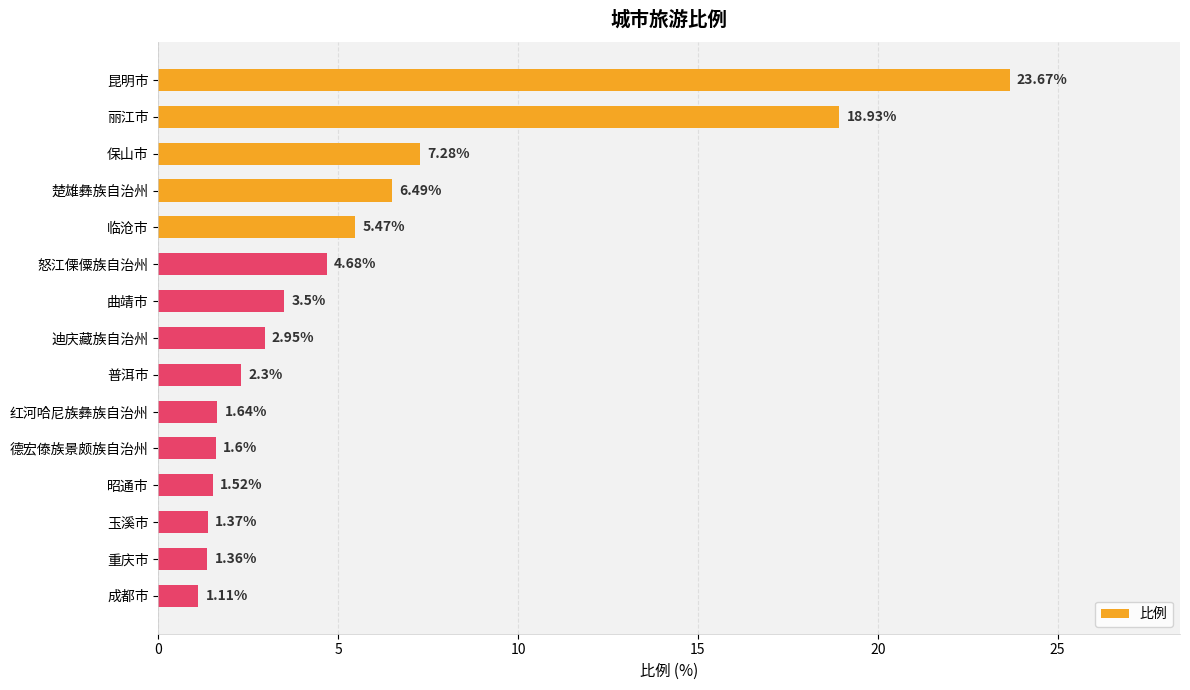

List the labels in order of value, smallest first.

成都市, 重庆市, 玉溪市, 昭通市, 德宏傣族景颇族自治州, 红河哈尼族彝族自治州, 普洱市, 迪庆藏族自治州, 曲靖市, 怒江傈僳族自治州, 临沧市, 楚雄彝族自治州, 保山市, 丽江市, 昆明市